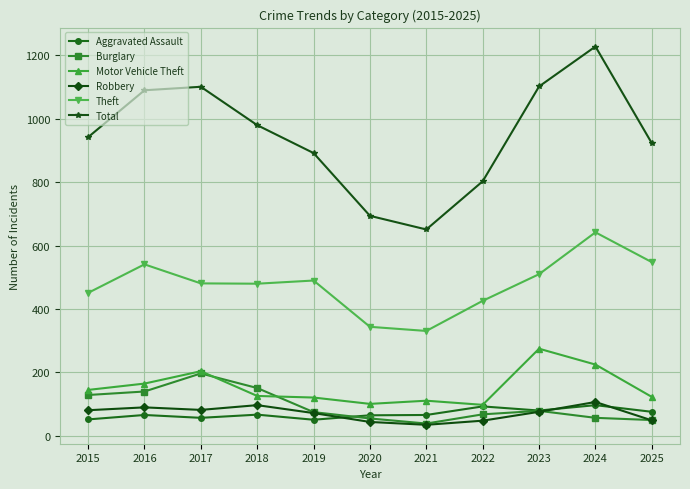

What are all the series names shown in the legend?

Aggravated Assault, Burglary, Motor Vehicle Theft, Robbery, Theft, Total